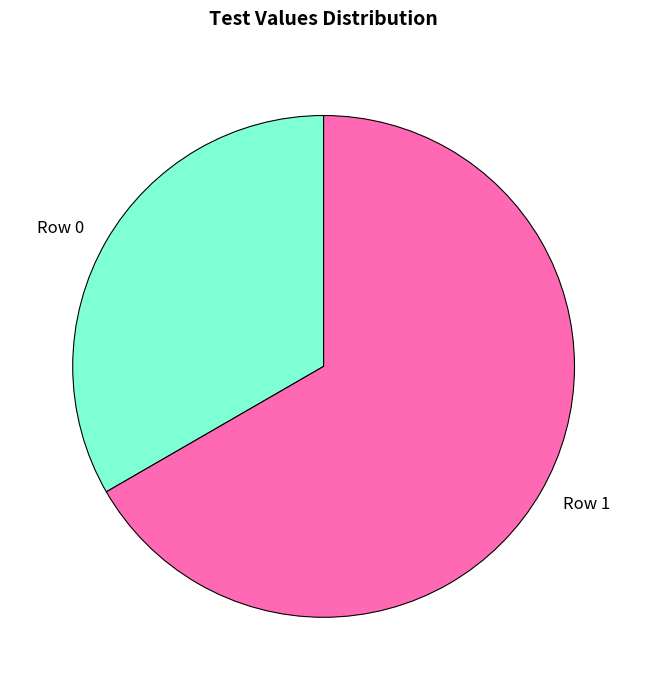

The Row 1 slice represents 67% of the pie. True or false?

True